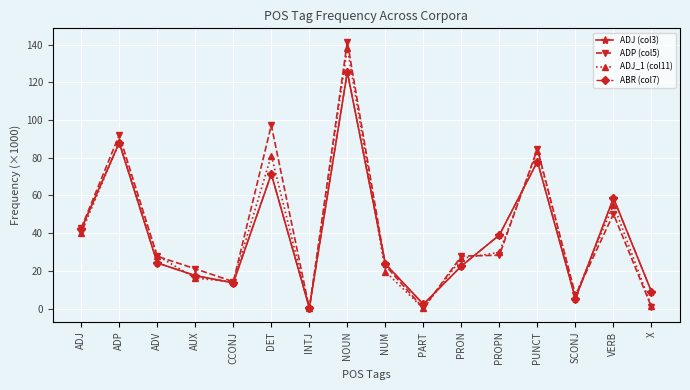

Is this an area chart (filled region under the line)?

No